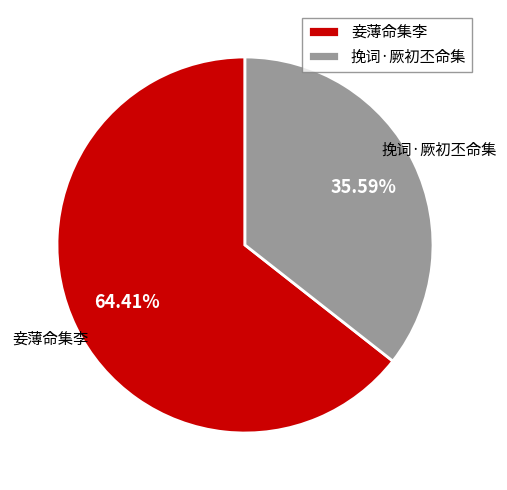

What is the ratio of the value at 挽词·厥初丕命集 to the value at 妾薄命集李?

0.6